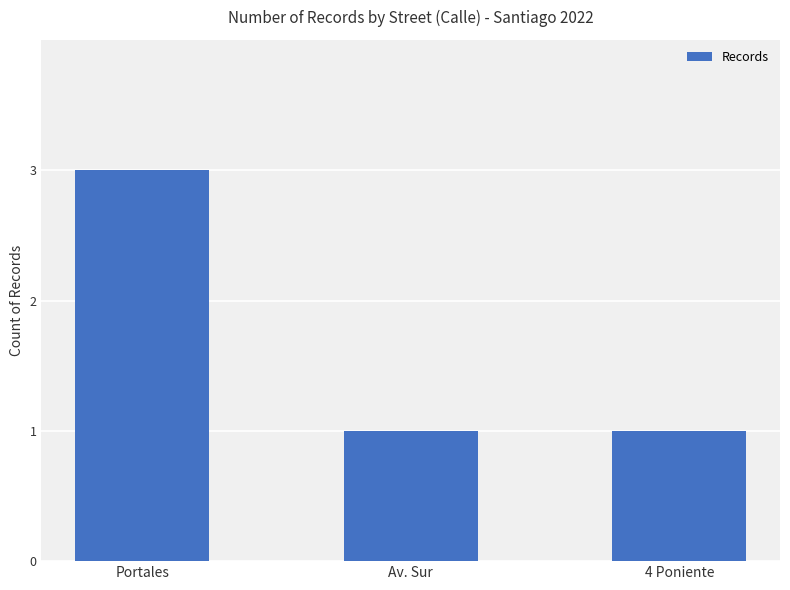

What is the approximate value at Portales?

3